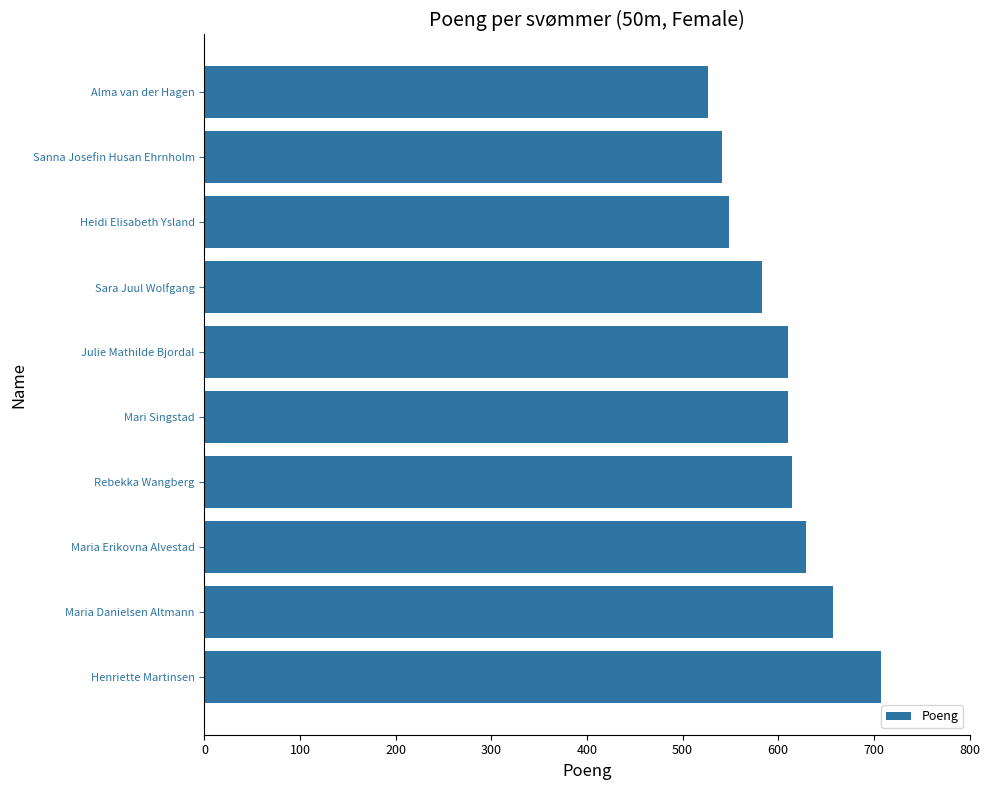

What is the difference between the values at Henriette Martinsen and Rebekka Wangberg?

93